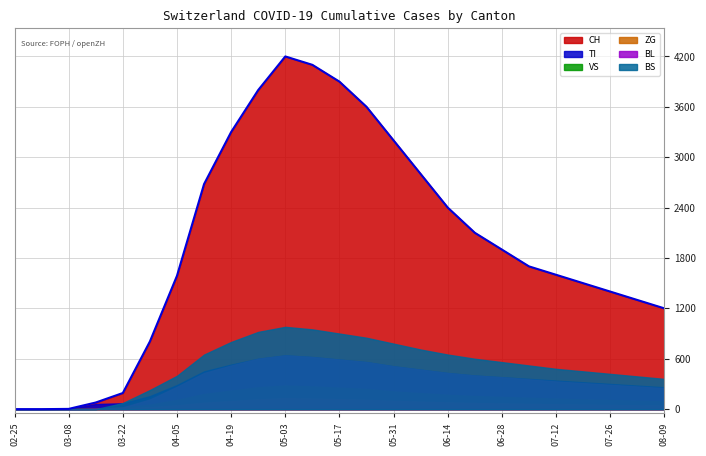

Rank the series by their maximum value, from highest to lowest.

CH, BS, TI, BL, VS, ZG